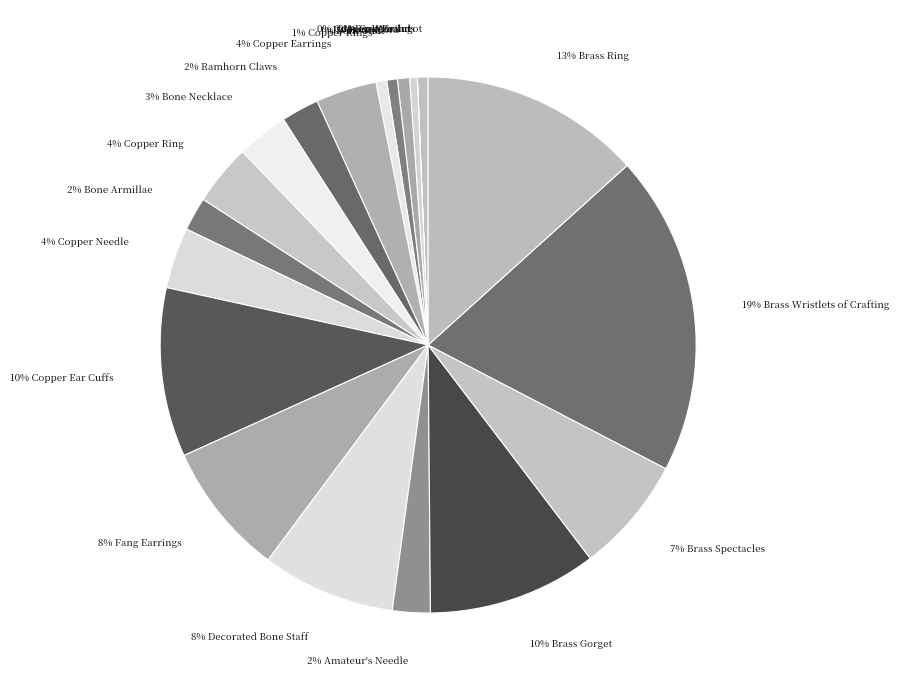

To the nearest percent, what is the difference between the largest and smallest slice percentages?

19%